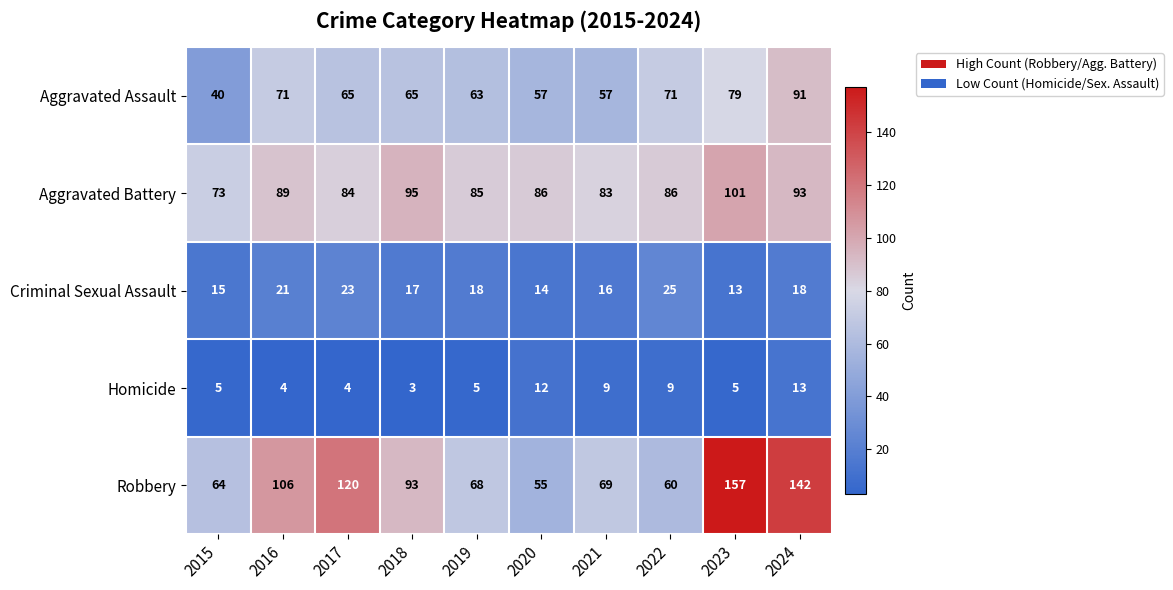

Rank the series at 2019 from lowest to highest value.

Homicide, Criminal Sexual Assault, Aggravated Assault, Robbery, Aggravated Battery